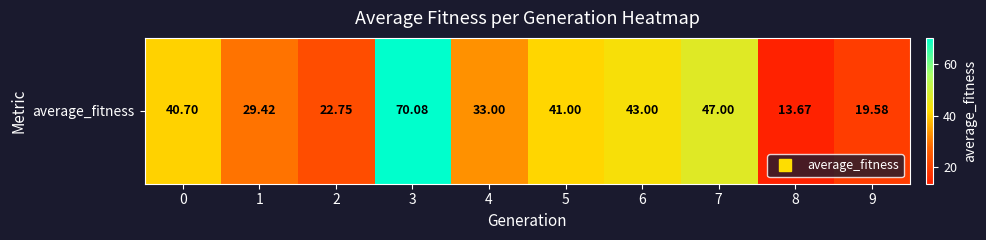

Reading left to right, list all the values displayed in this chart.

40.7	29.4	22.8	70.1	33.0	41.0	43.0	47.0	13.7	19.6